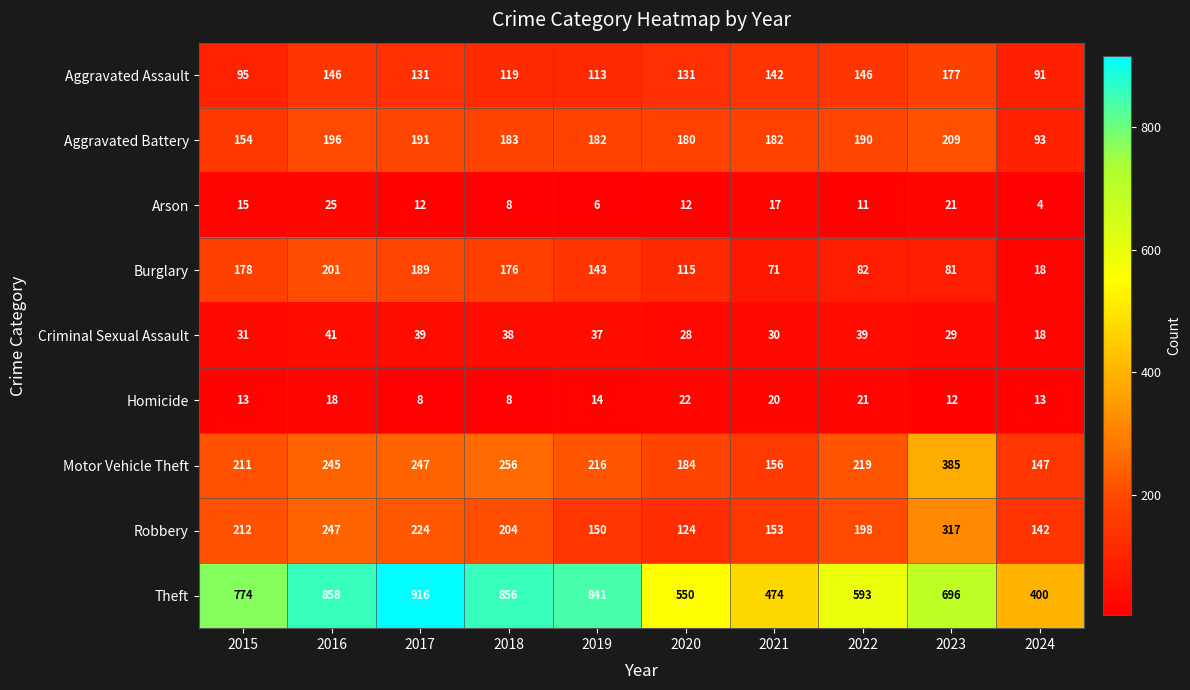

Read the Robbery value at 2020, to the nearest 5.

125